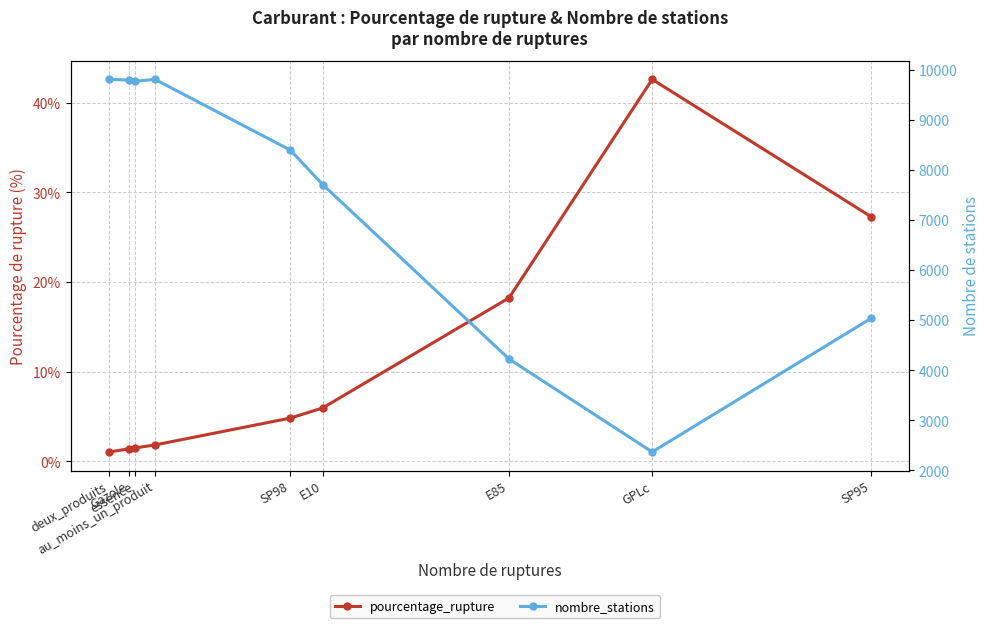

What is the label of the 3rd point from the right?

E85